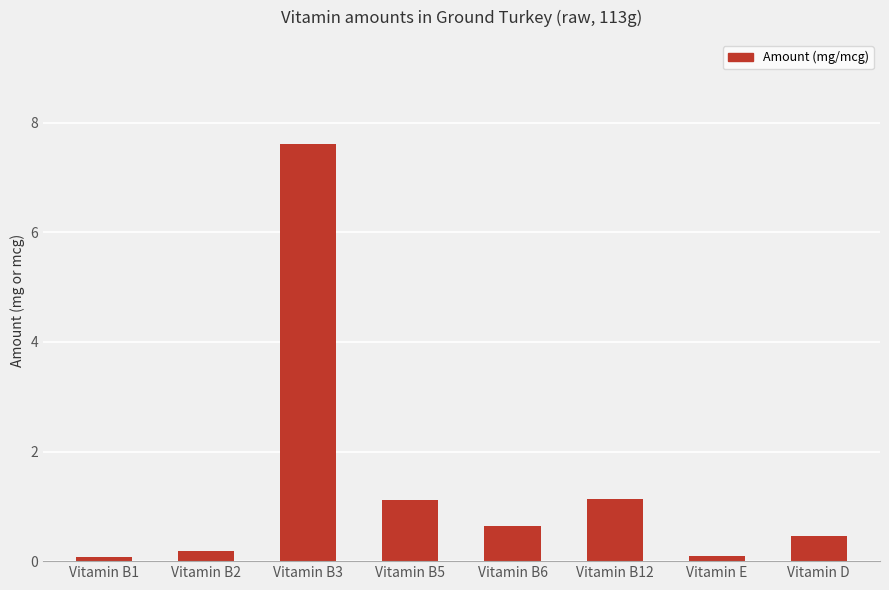

Is it true that the value at Vitamin B2 is 0.2?

True